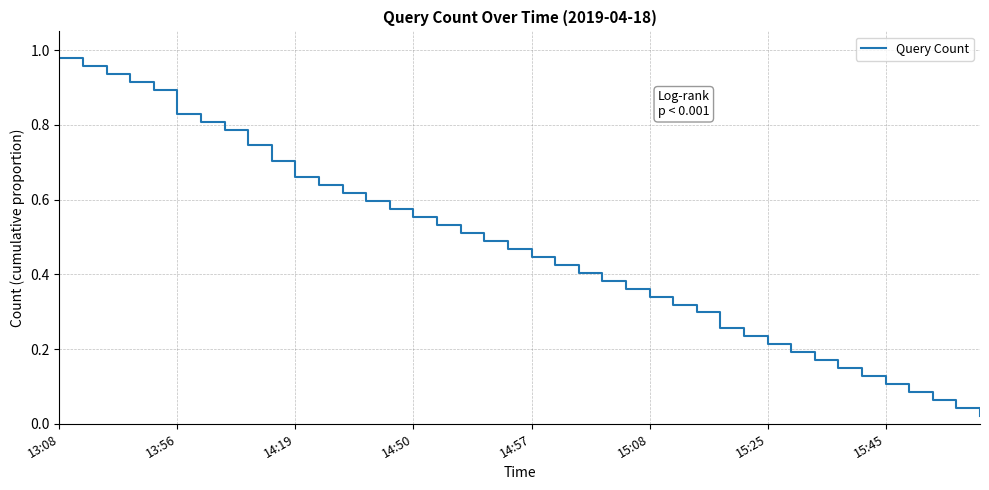

What is the difference between the second highest and minimum values?

0.9